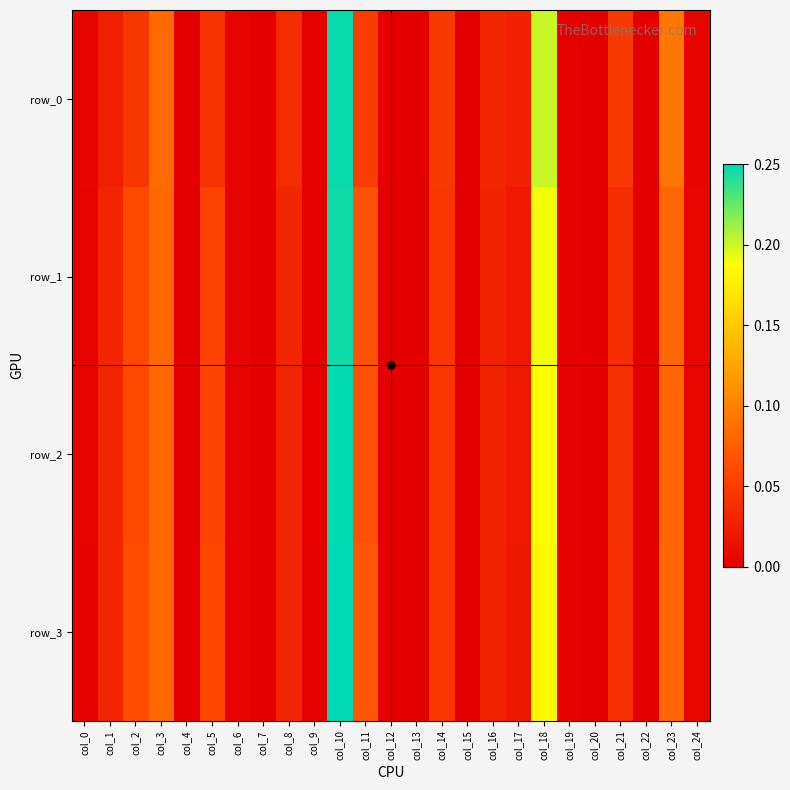

Which series has the widest spread of values?

row_3